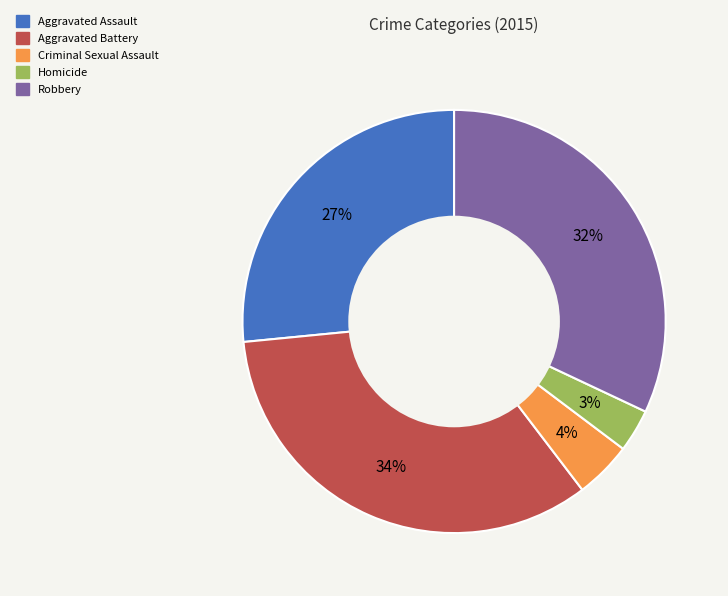

To the nearest percent, what portion does Homicide represent?

3%